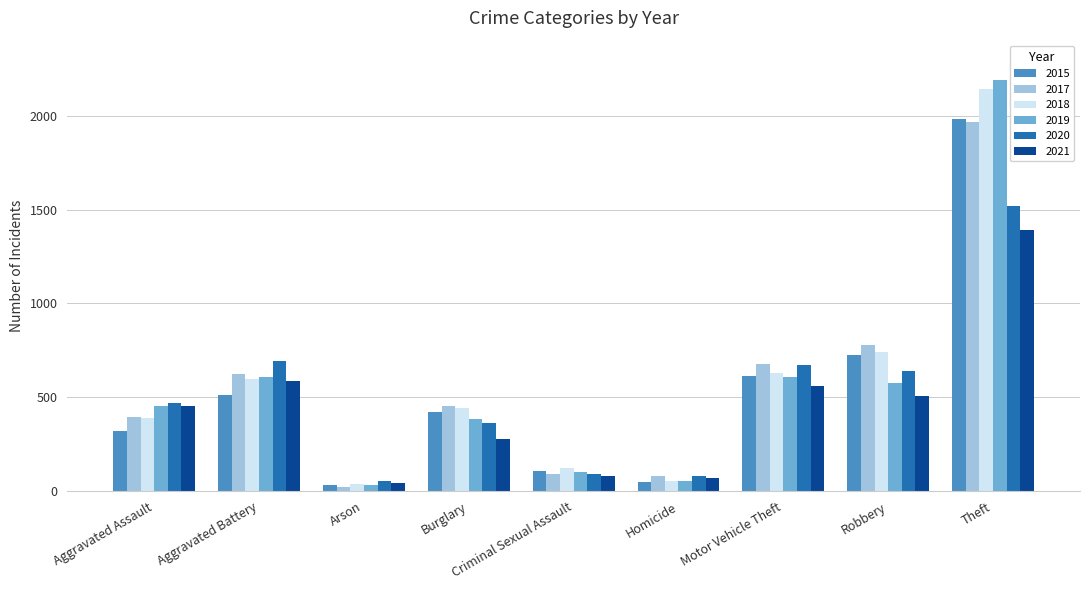

What are all the series names shown in the legend?

2015, 2017, 2018, 2019, 2020, 2021